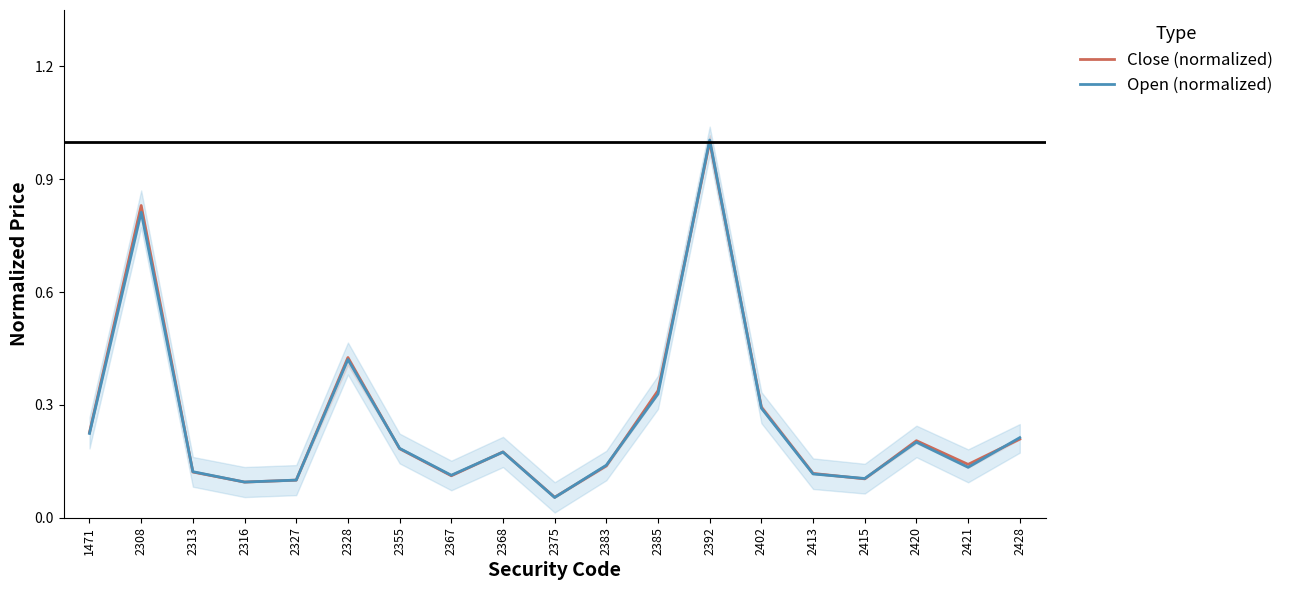

Which has a higher value, 2385 or 2327?

2385